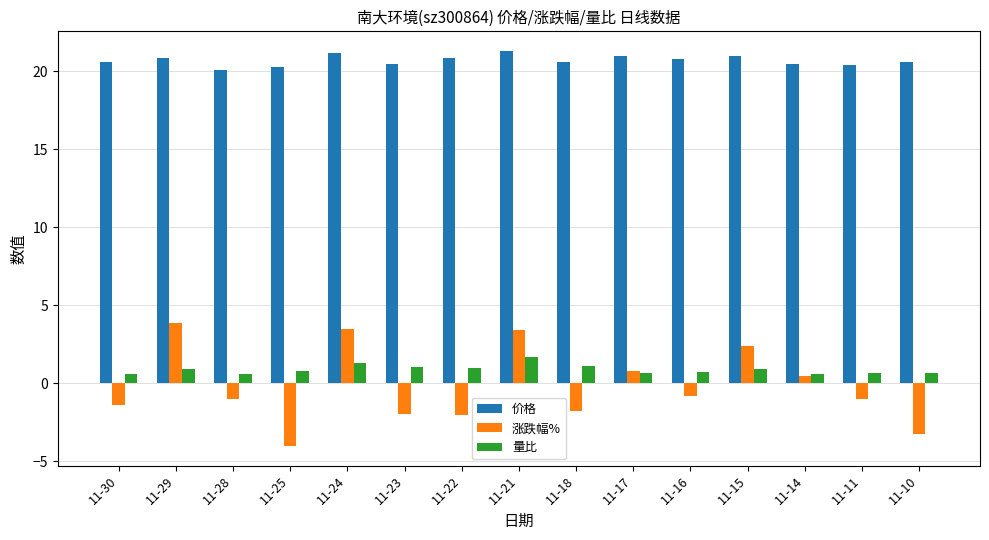

Is the value of 价格 at 11-22 greater than the value of 量比 at 11-25?

Yes